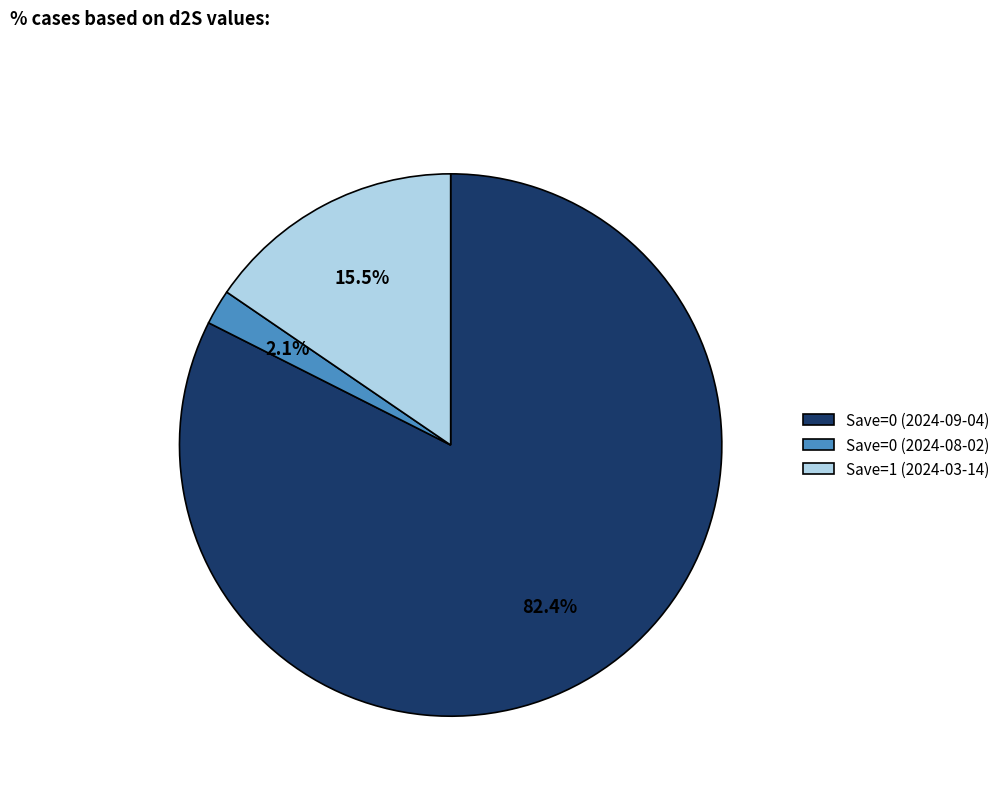

Is Save=0 (2024-08-02) the majority of the pie?

No